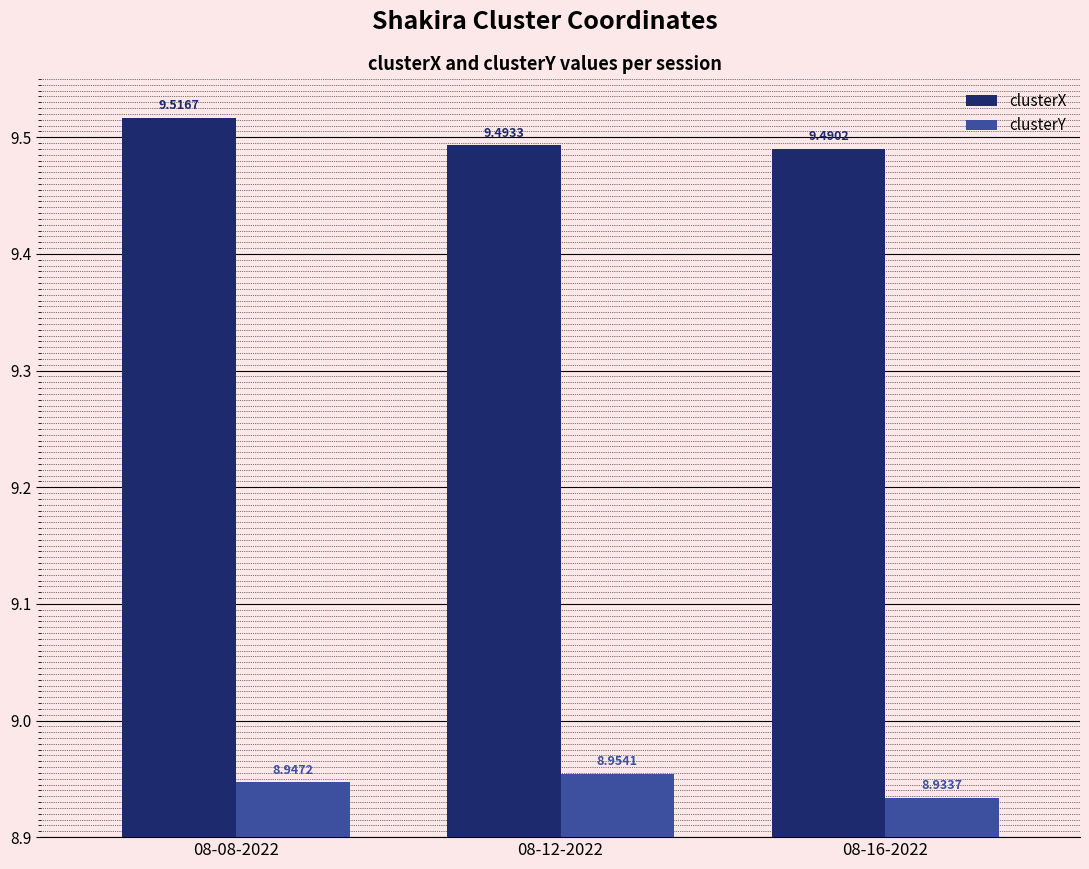

List the series in order of their overall mean, lowest first.

clusterY, clusterX